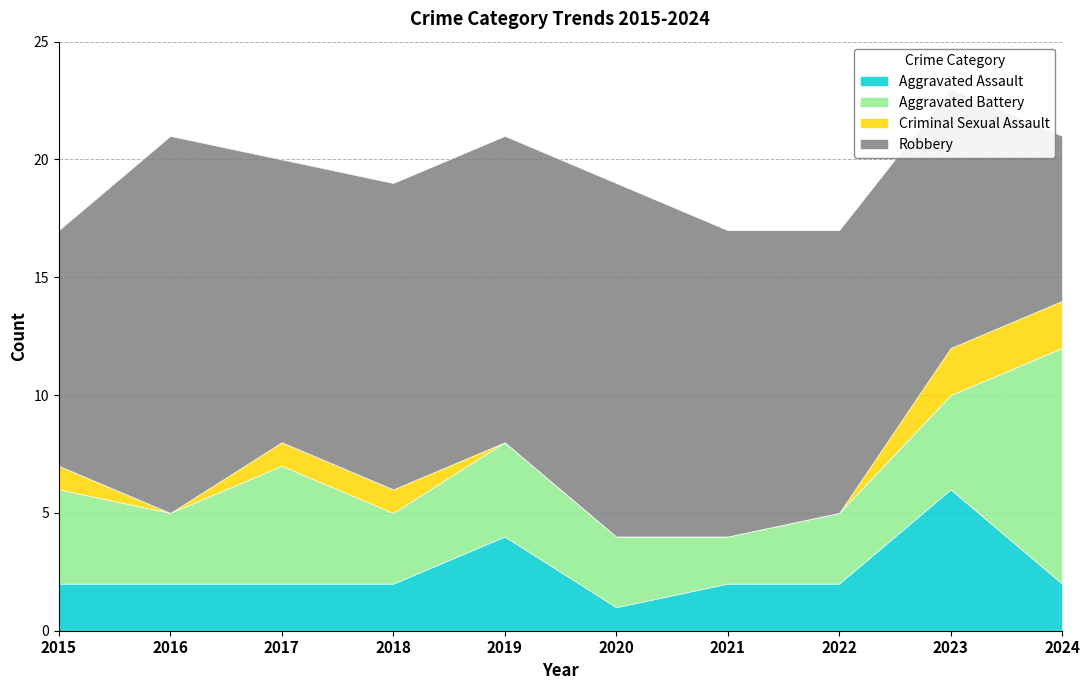

True or false: Aggravated Assault has a value of 2 at 2017.

True